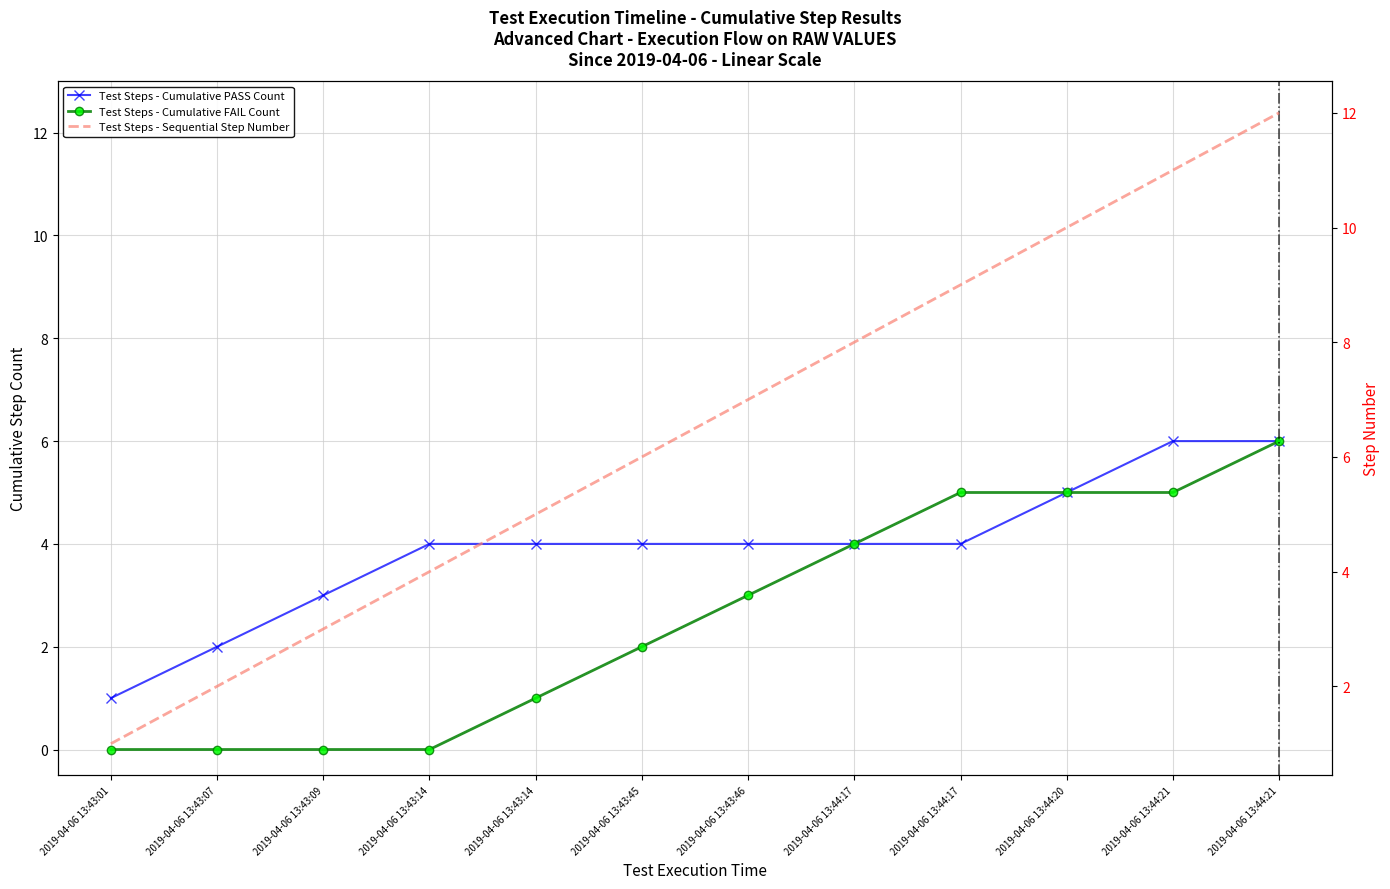

What is the label of the 6th point from the right?

2019-04-06 13:43:46